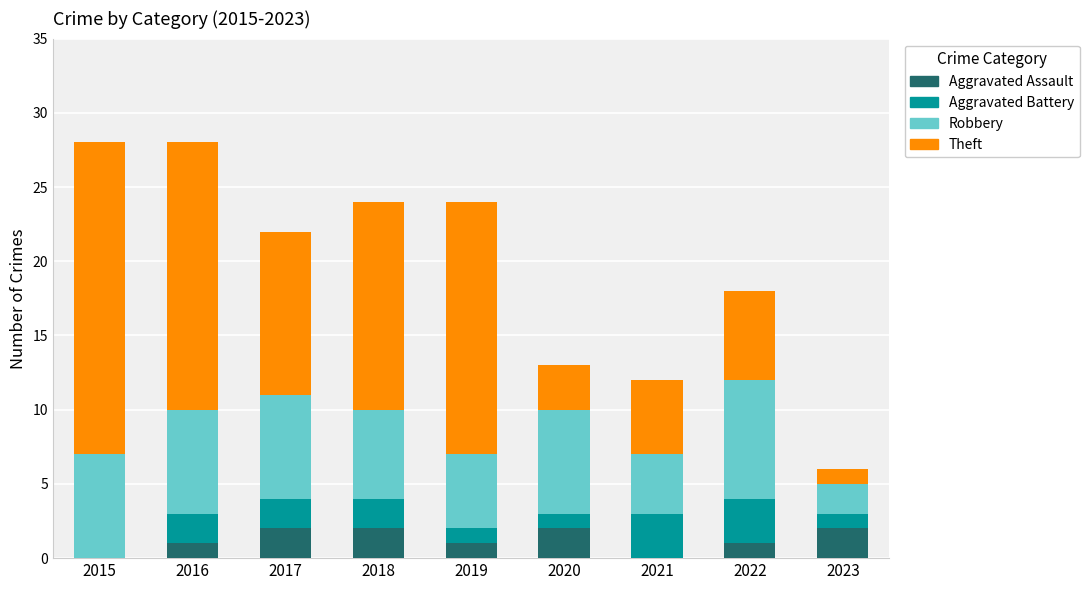

Is it true that Robbery equals 9 at 2019?

False